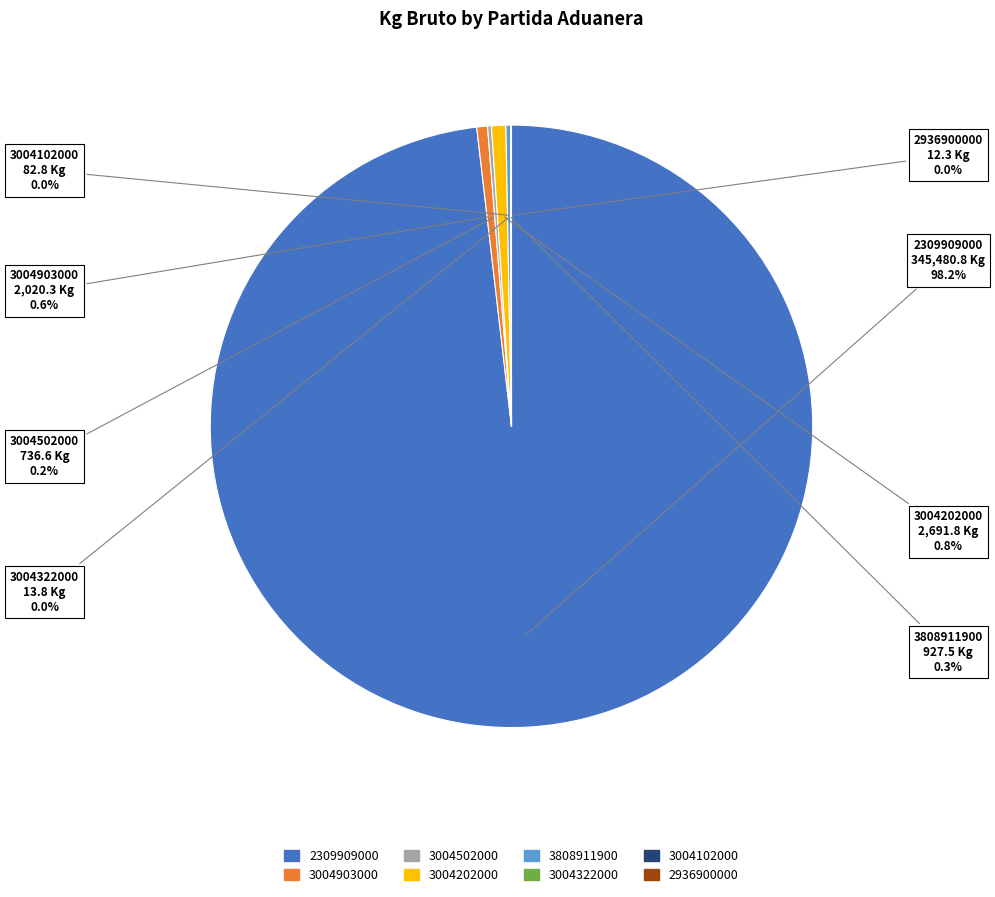

Does any single category account for the majority?

Yes